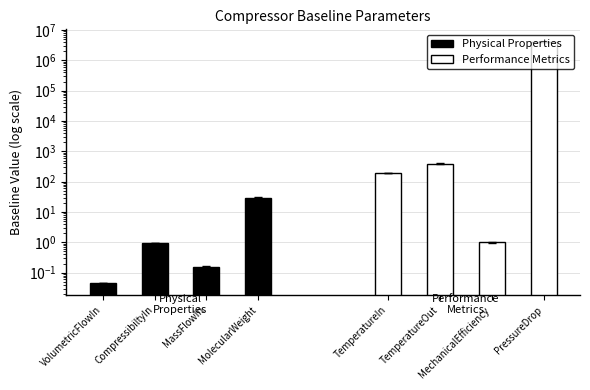

At MassFlowIn, list the series in order from smallest to largest.

Physical Properties, Performance Metrics